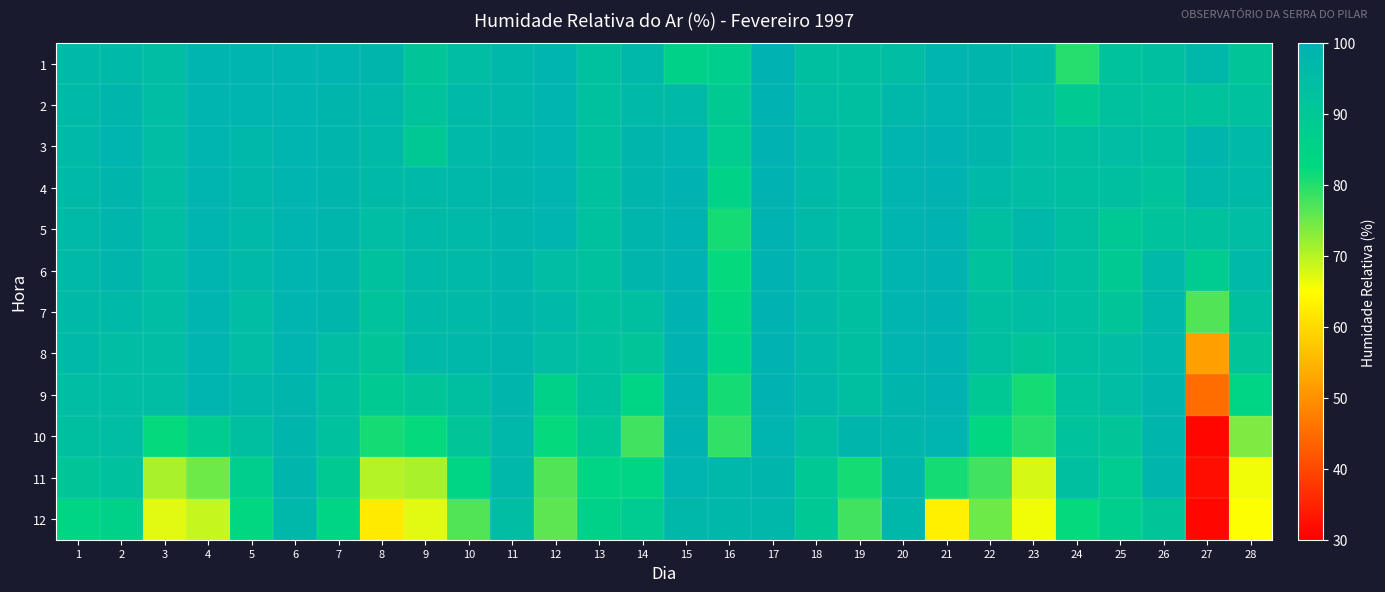

Reading right to left, extract all data points from this chart.

1: 28=91	27=97	26=94	25=92	24=80	23=96	22=98	21=99	20=95	19=94	18=94	17=100	16=87	15=86	14=97	13=93	12=99	11=97	10=95	9=91	8=98	7=99	6=99	5=99	4=99	3=95	2=96	1=96
2: 28=93	27=92	26=92	25=93	24=89	23=95	22=98	21=99	20=97	19=94	18=95	17=100	16=89	15=96	14=96	13=93	12=99	11=97	10=96	9=92	8=97	7=98	6=99	5=99	4=99	3=95	2=98	1=96
3: 28=96	27=98	26=94	25=95	24=94	23=95	22=98	21=100	20=99	19=94	18=96	17=100	16=88	15=99	14=98	13=93	12=99	11=98	10=96	9=90	8=96	7=98	6=99	5=97	4=99	3=95	2=99	1=96
4: 28=96	27=97	26=92	25=94	24=94	23=95	22=96	21=100	20=99	19=94	18=96	17=100	16=85	15=100	14=98	13=93	12=99	11=98	10=97	9=96	8=96	7=98	6=99	5=97	4=99	3=95	2=98	1=96
5: 28=95	27=93	26=92	25=90	24=94	23=97	22=94	21=100	20=99	19=94	18=96	17=100	16=81	15=100	14=98	13=93	12=99	11=98	10=96	9=96	8=95	7=98	6=99	5=96	4=99	3=95	2=98	1=96
6: 28=96	27=88	26=96	25=89	24=94	23=96	22=92	21=100	20=99	19=94	18=96	17=100	16=82	15=100	14=98	13=93	12=95	11=98	10=96	9=96	8=93	7=98	6=99	5=96	4=99	3=95	2=98	1=96
7: 28=94	27=77	26=97	25=91	24=94	23=95	22=94	21=100	20=99	19=94	18=96	17=100	16=83	15=100	14=94	13=93	12=96	11=98	10=96	9=96	8=92	7=98	6=99	5=95	4=99	3=95	2=96	1=96
8: 28=91	27=52	26=97	25=95	24=94	23=91	22=94	21=100	20=99	19=94	18=96	17=100	16=84	15=100	14=91	13=93	12=95	11=98	10=97	9=96	8=91	7=95	6=99	5=95	4=99	3=95	2=95	1=96
9: 28=84	27=45	26=98	25=95	24=93	23=81	22=90	21=100	20=98	19=94	18=97	17=100	16=81	15=100	14=84	13=93	12=86	11=98	10=94	9=91	8=89	7=94	6=98	5=97	4=99	3=95	2=95	1=95
10: 28=74	27=31	26=98	25=91	24=92	23=80	22=83	21=99	20=98	19=98	18=94	17=99	16=79	15=100	14=78	13=90	12=82	11=97	10=91	9=82	8=81	7=93	6=98	5=94	4=88	3=82	2=95	1=94
11: 28=66	27=32	26=98	25=88	24=94	23=68	22=78	21=81	20=98	19=81	18=90	17=98	16=97	15=99	14=84	13=84	12=77	11=97	10=84	9=71	8=70	7=89	6=98	5=87	4=75	3=71	2=93	1=91
12: 28=65	27=31	26=91	25=87	24=82	23=66	22=75	21=63	20=97	19=78	18=90	17=97	16=97	15=97	14=88	13=86	12=76	11=95	10=77	9=67	8=62	7=84	6=97	5=83	4=69	3=67	2=86	1=84